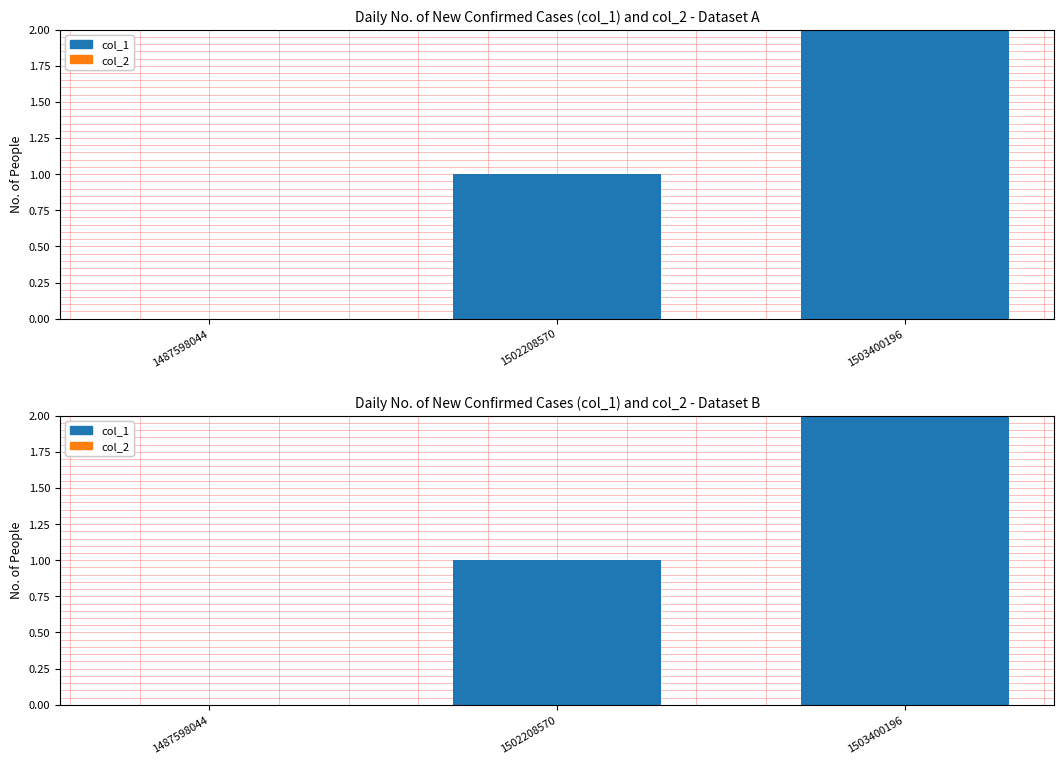

Where is col_1 nearest to the value 1?

1502208570